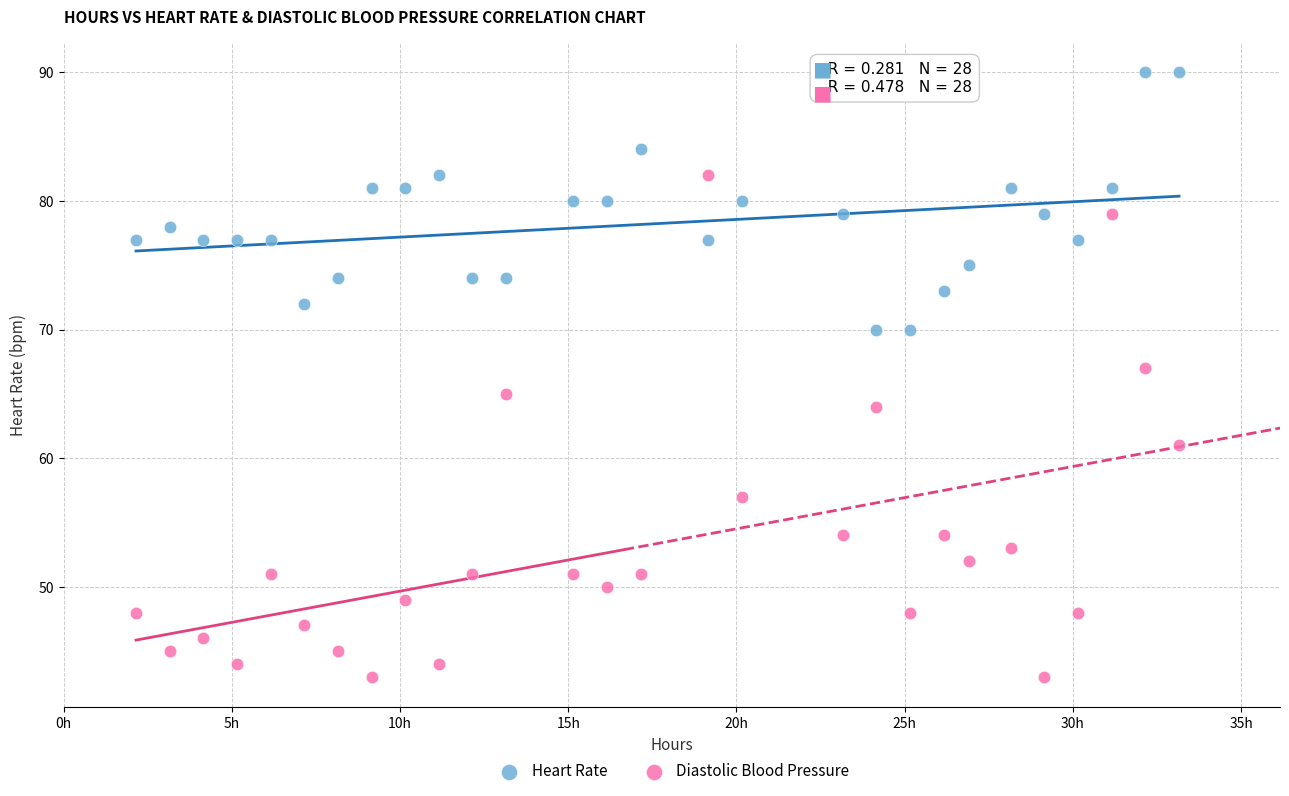

Which series contains the lowest Y value?

Diastolic Blood Pressure